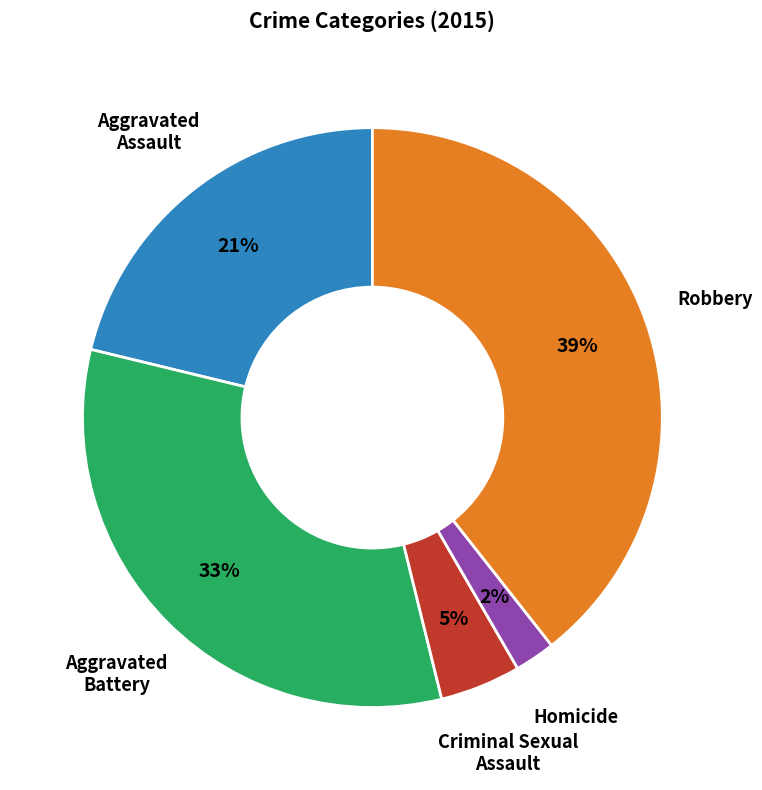

Does any single category account for the majority?

No